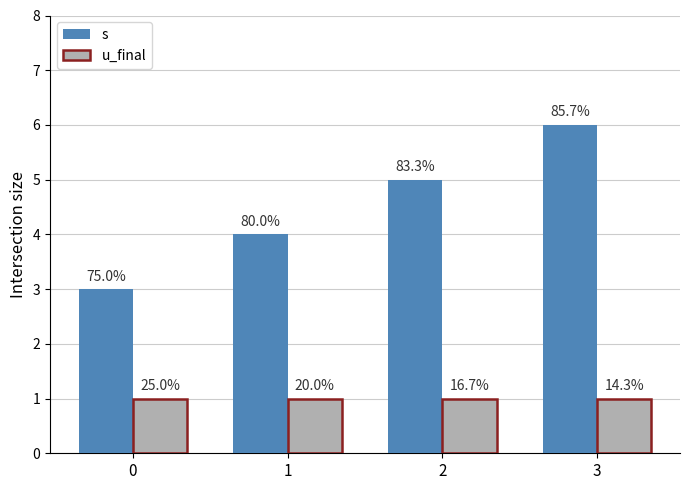

What are all the series names shown in the legend?

s, u_final